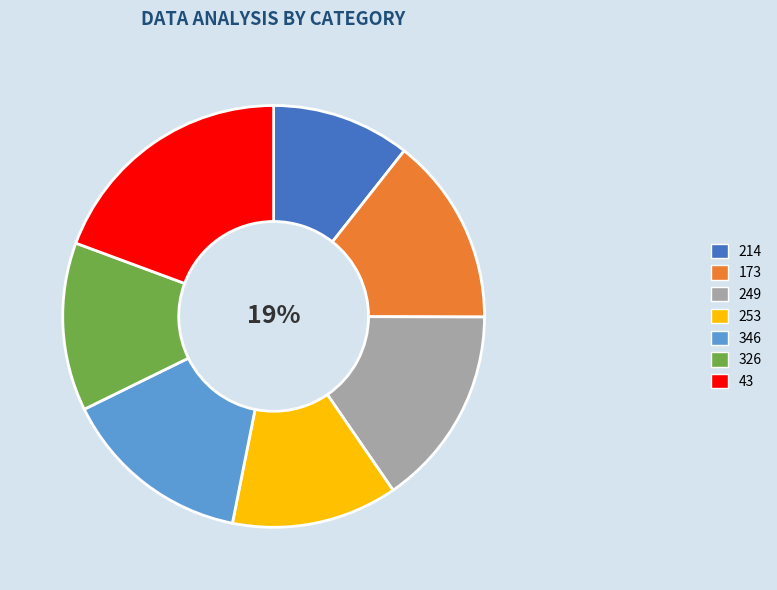

Between 43 and 326, which is larger?

43